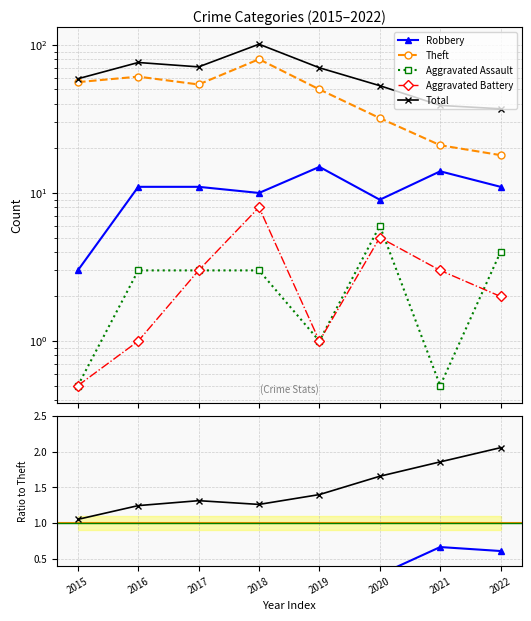

At which label is Total closest to 1?

2015